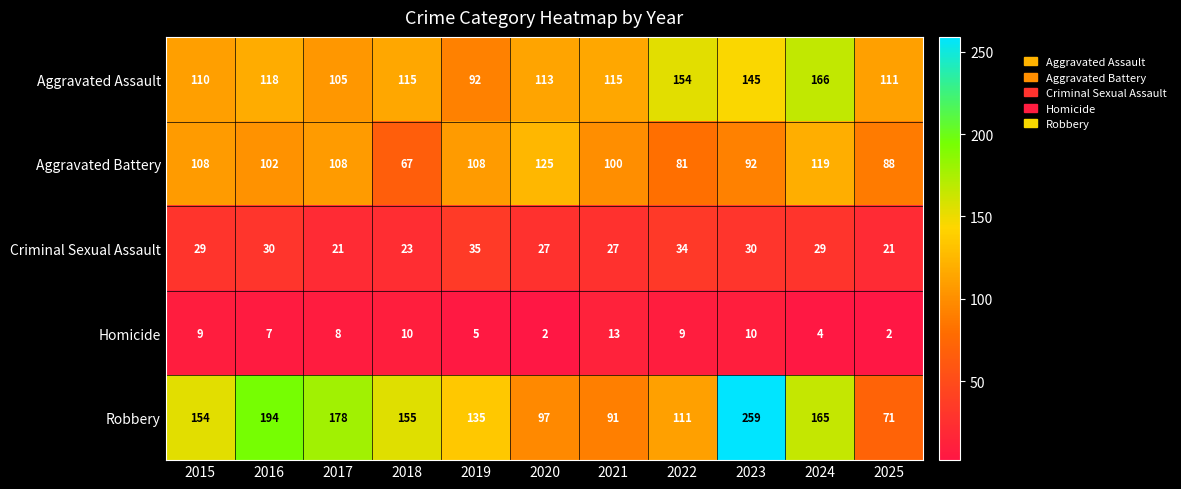

Which series changed the most between 2024 and 2025?

Robbery